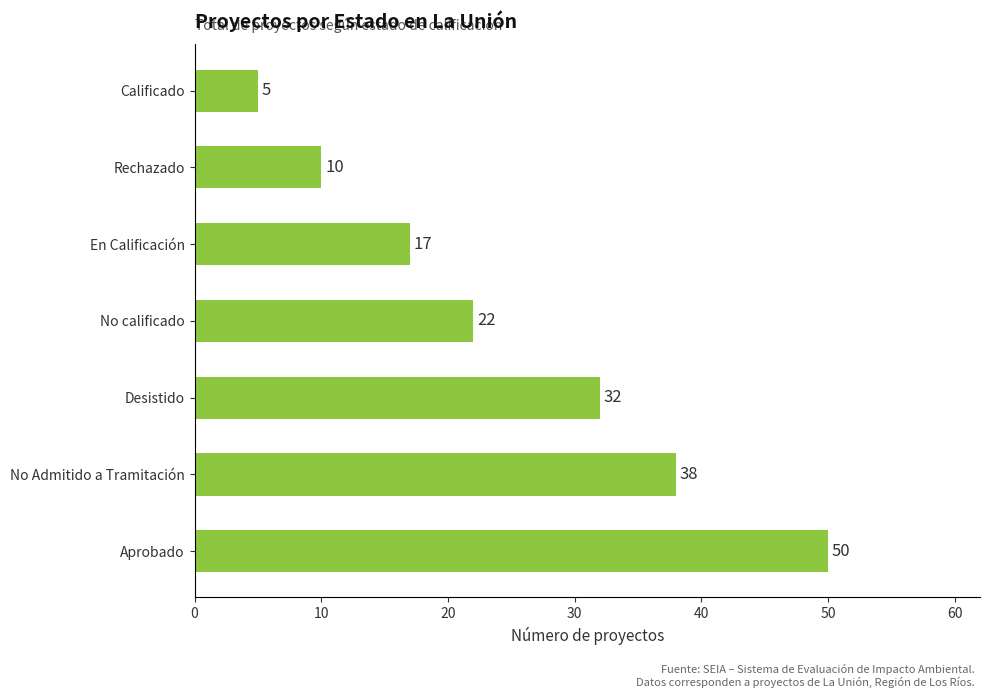

What is the difference between the second highest and minimum values?

33